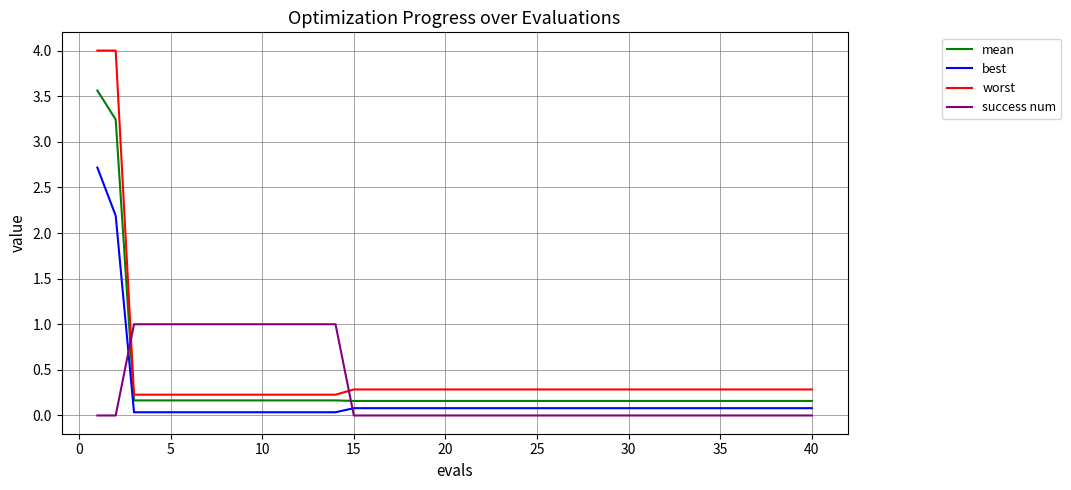

What is the maximum value shown in the chart?

4.0